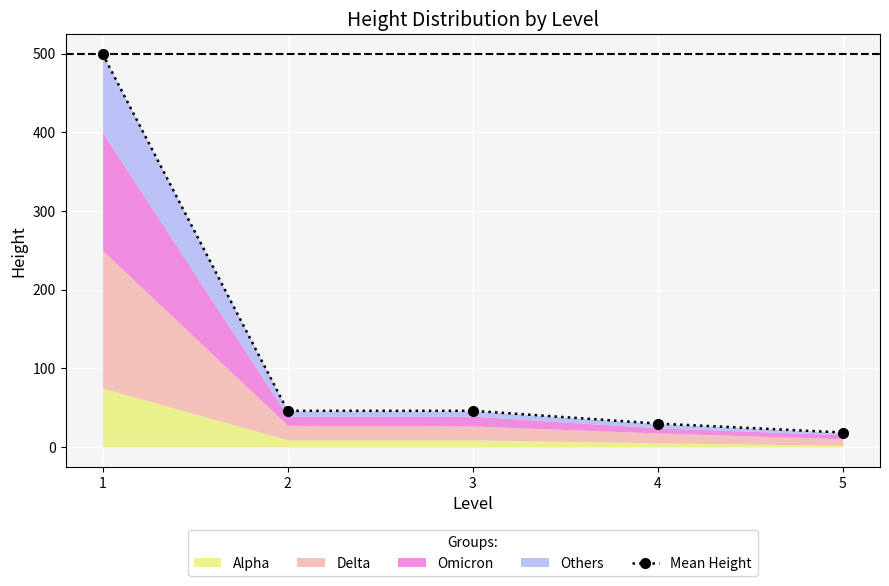

Is it true that the value at 3 is 46.2?

True